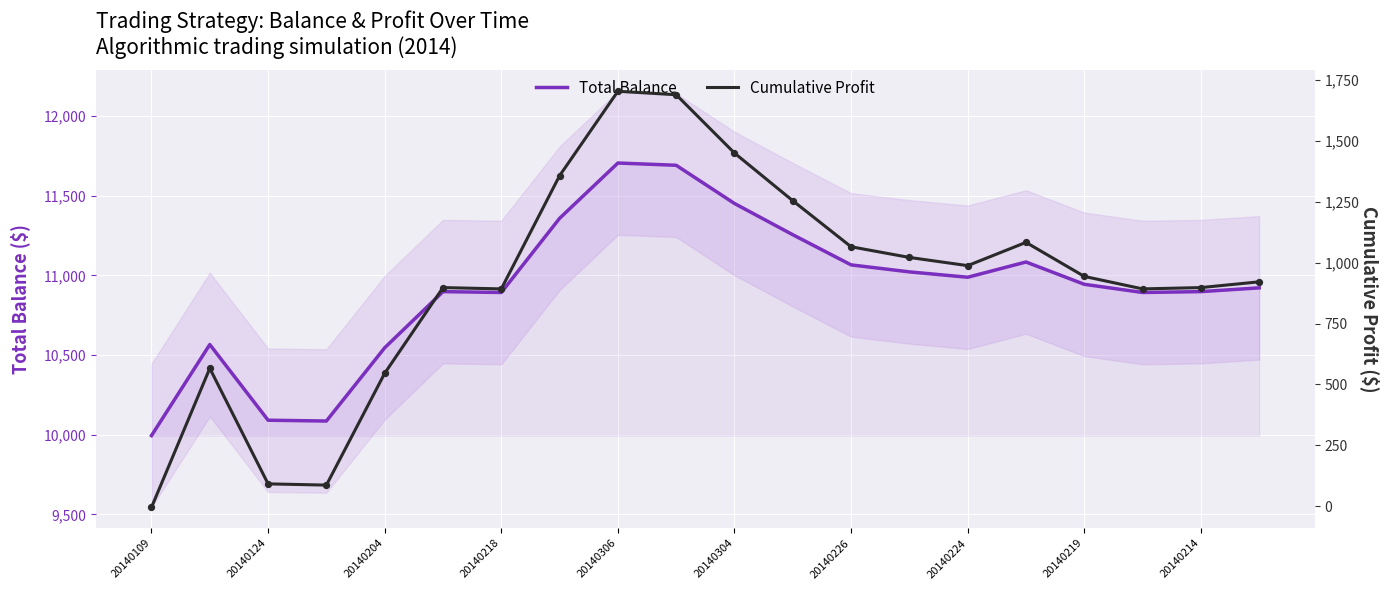

What is the minimum value for Total Balance?

9995.0